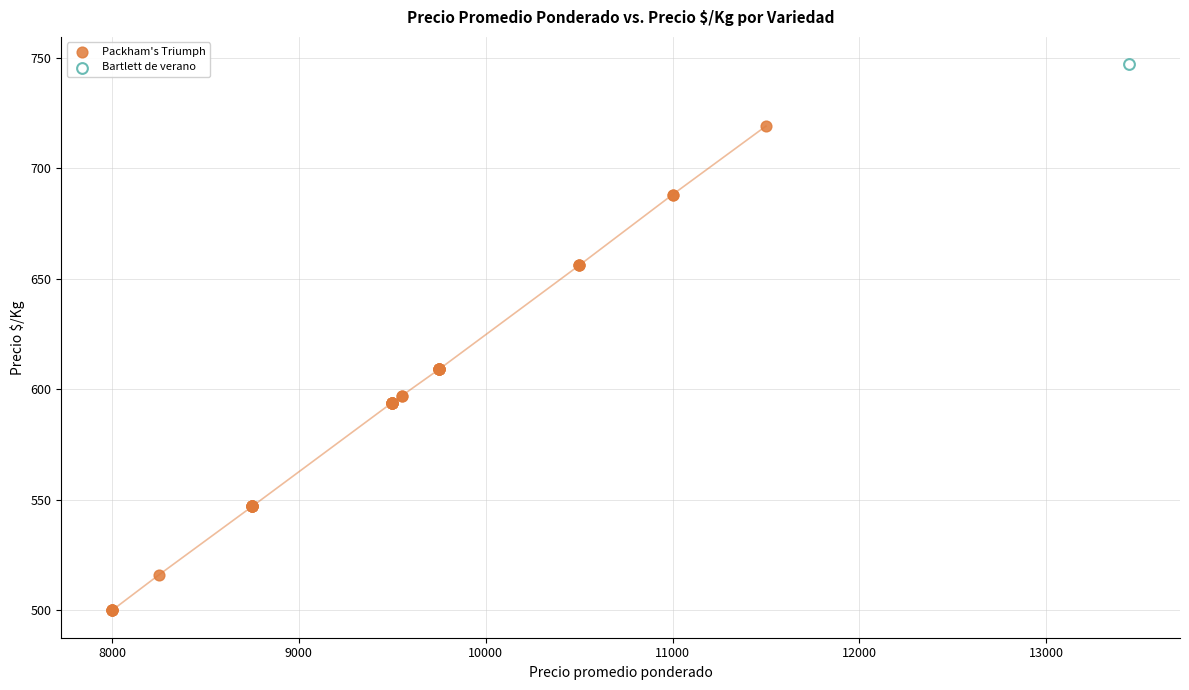

What are all the series names shown in the legend?

Packham's Triumph, Bartlett de verano